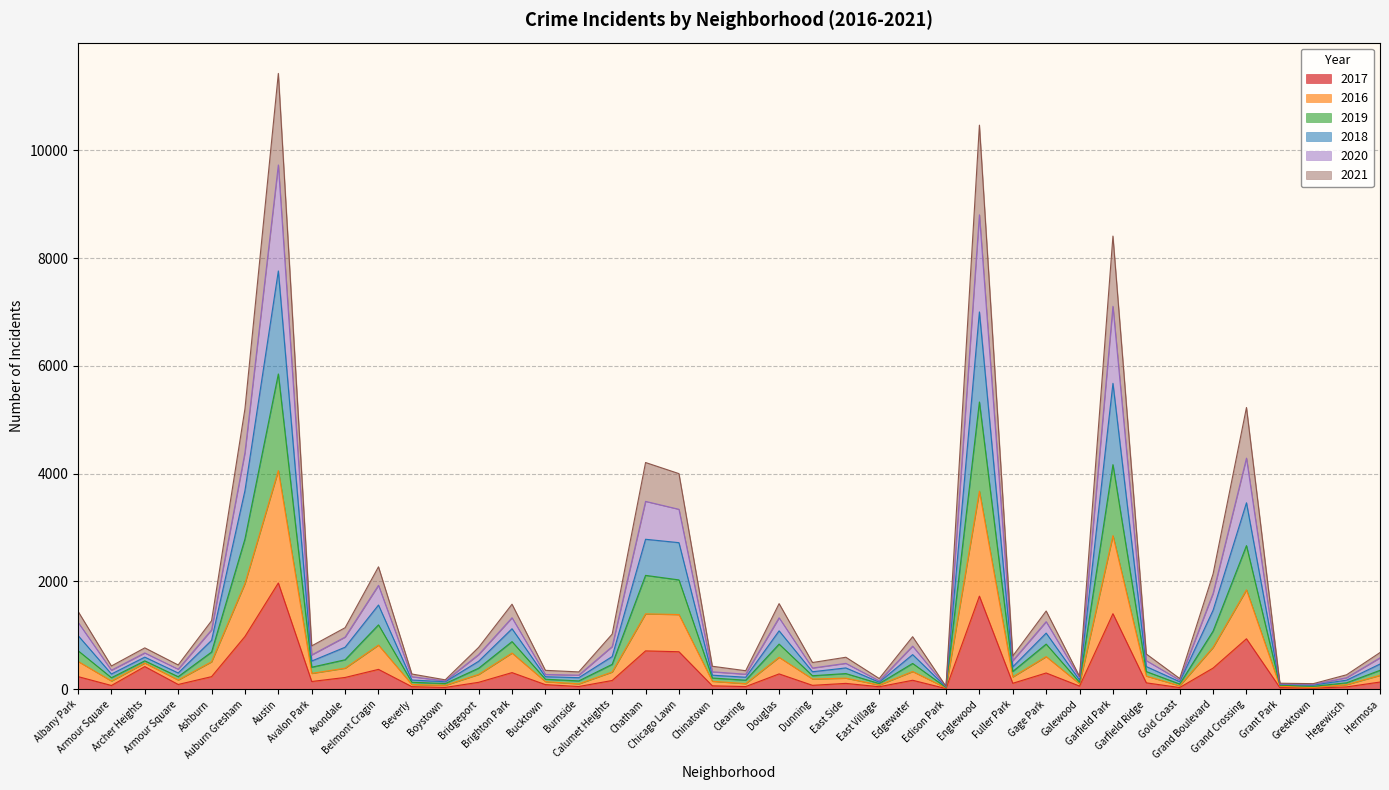

At how many categories does at least one series exceed 4950?

5